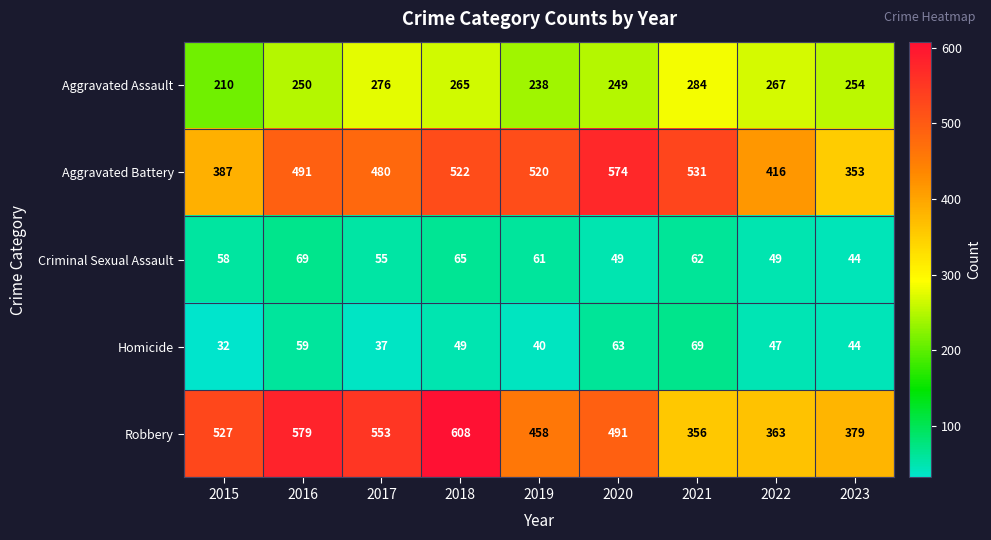

Which series has the widest spread of values?

Robbery